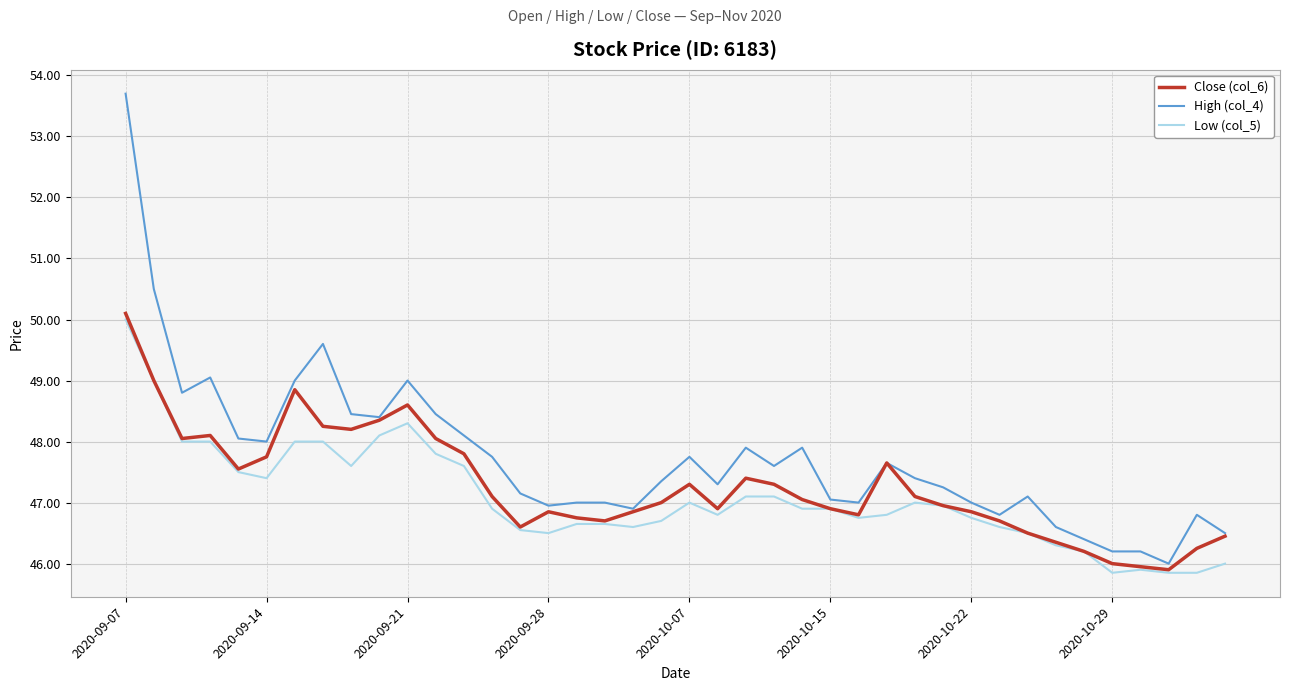

Which series has the largest range (max minus min)?

High (col_4)